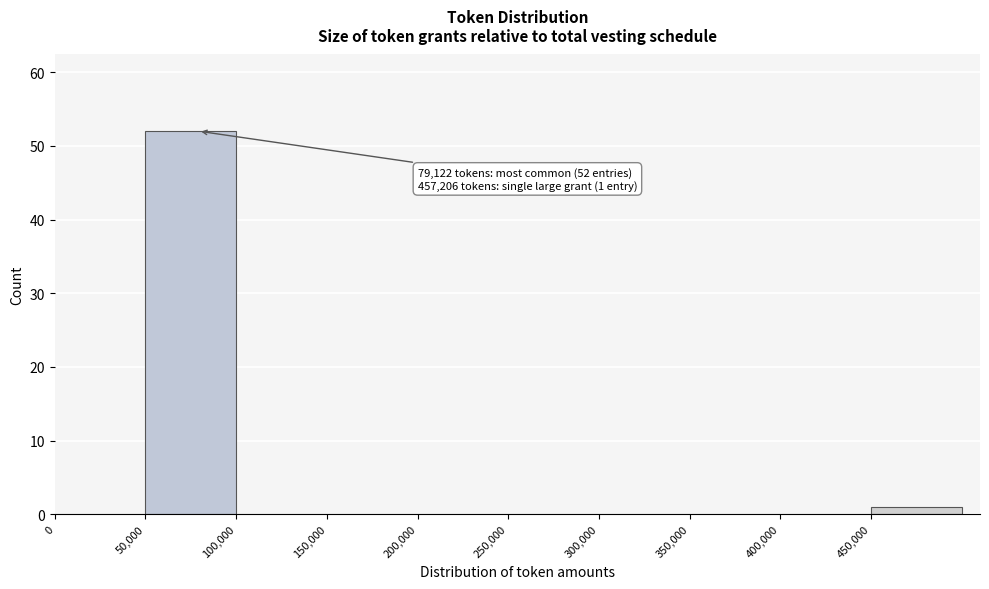

Over which range of the x-axis is the bar tallest?

50000 to 100000